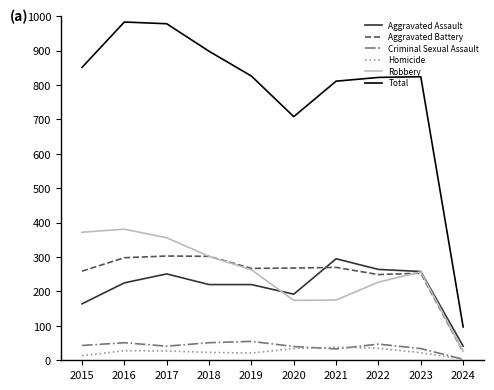

Between 2023 and 2024, which series saw the biggest shift?

Total